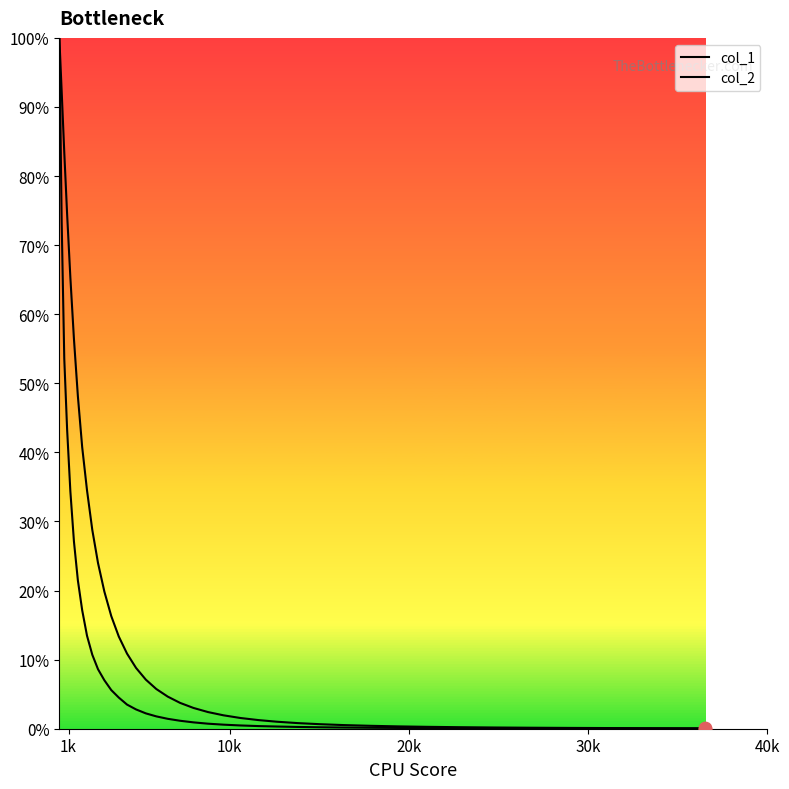

Which series has the largest total across all categories?

col_1